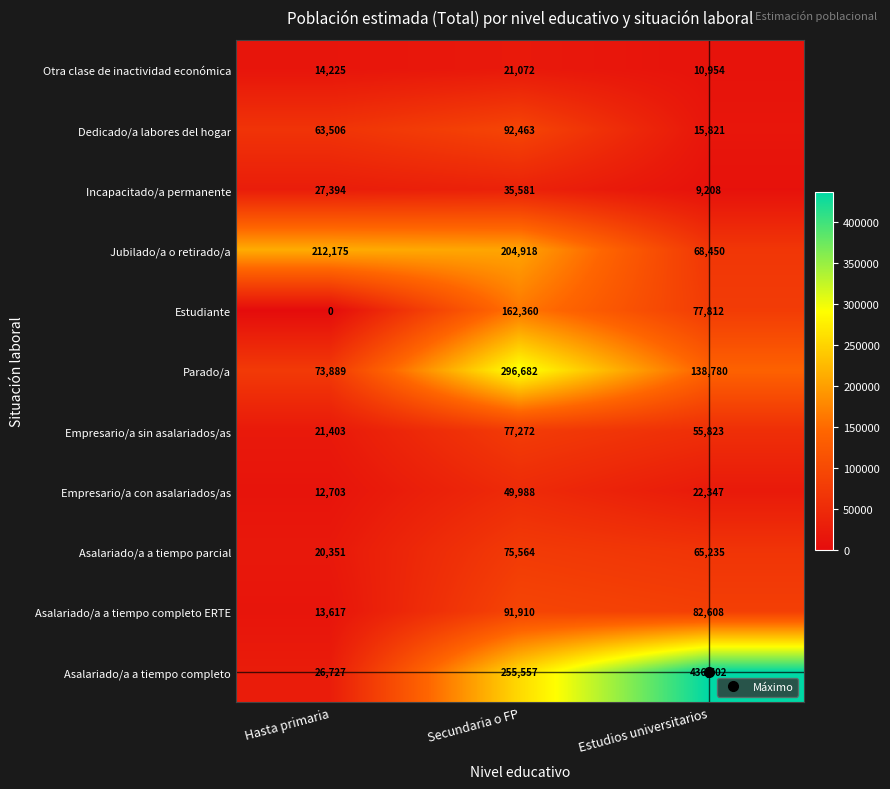

What is the average value of the Jubilado/a o retirado/a series?

161848